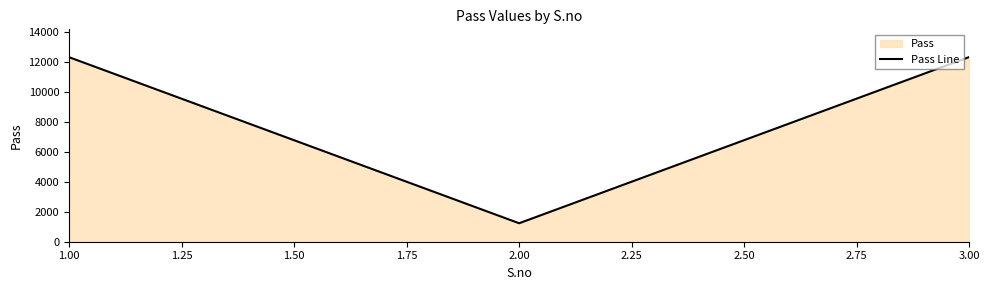

Does the chart have visible grid lines?

No